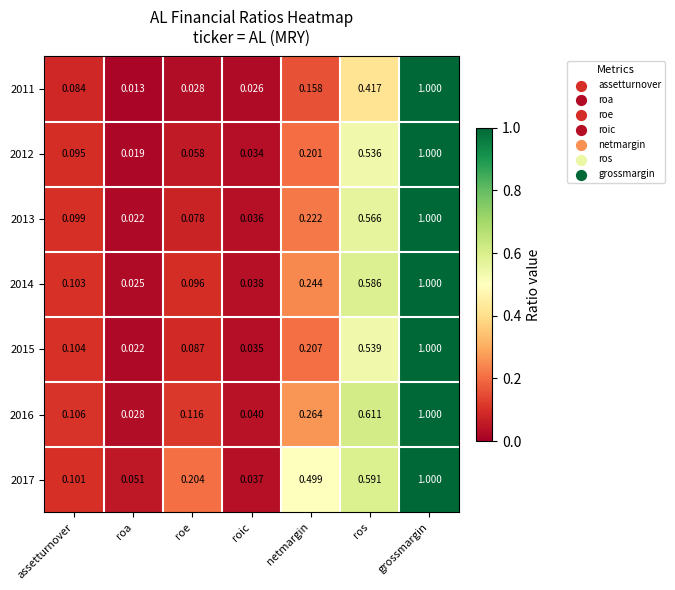

What is the total value across all series at grossmargin?

7.0